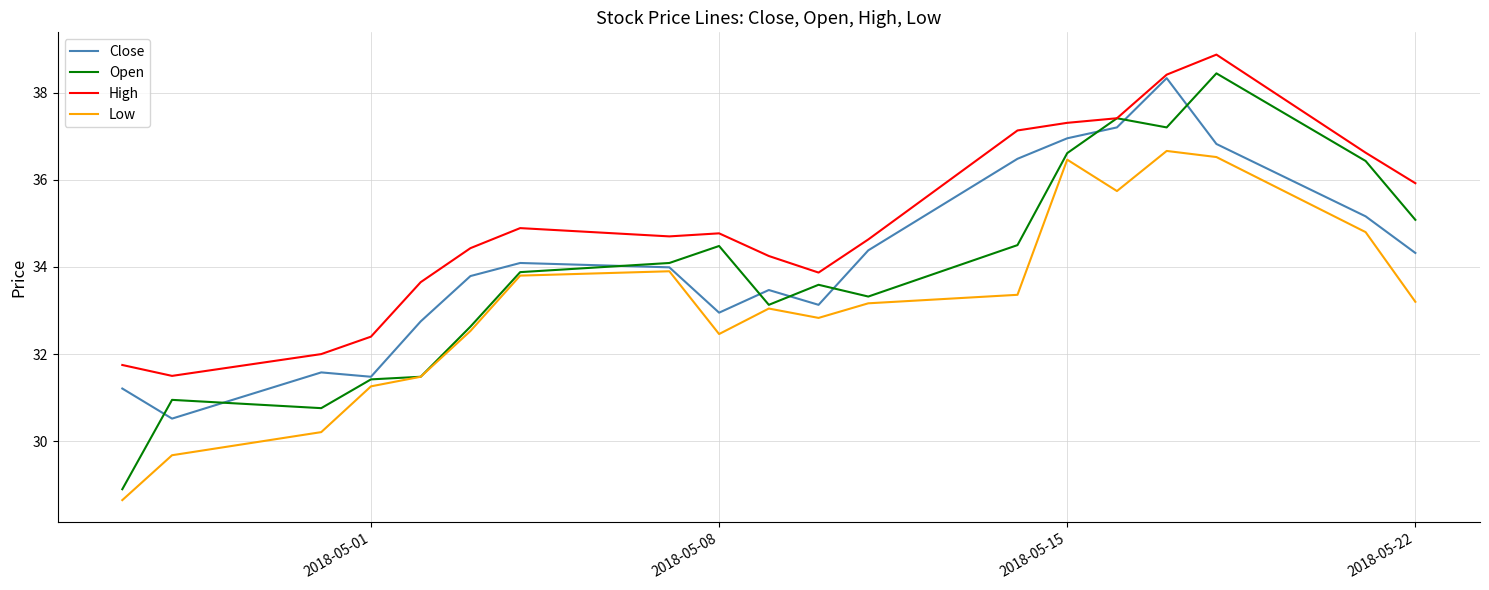

Which series has the largest total across all categories?

High